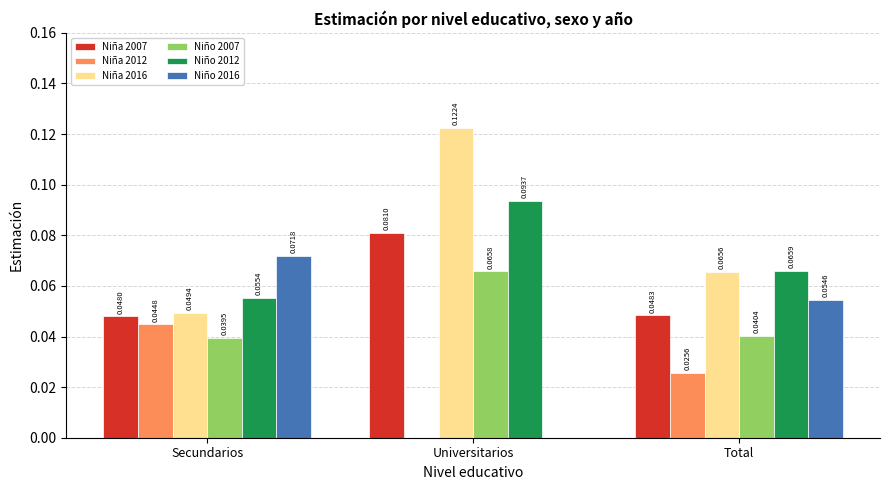

Is the value of Niño 2012 at Secundarios greater than the value of Niña 2007 at Secundarios?

Yes